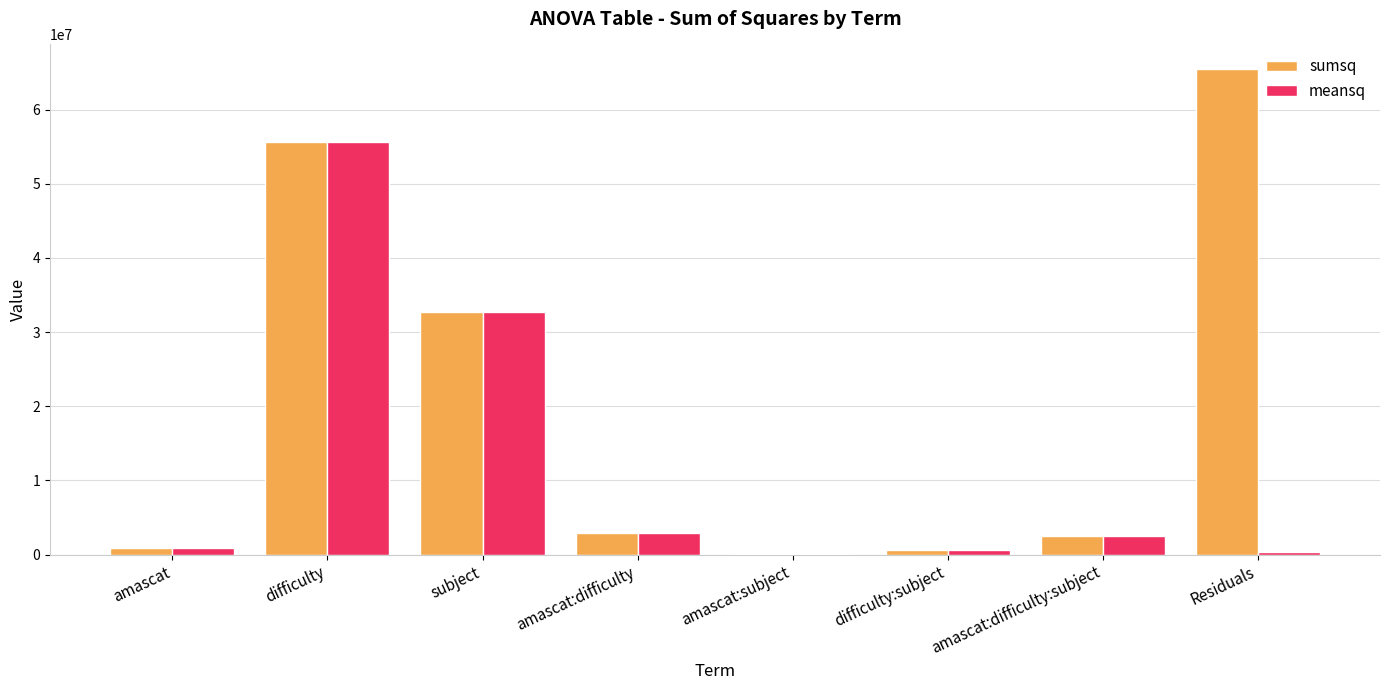

Which series has the largest total across all categories?

sumsq